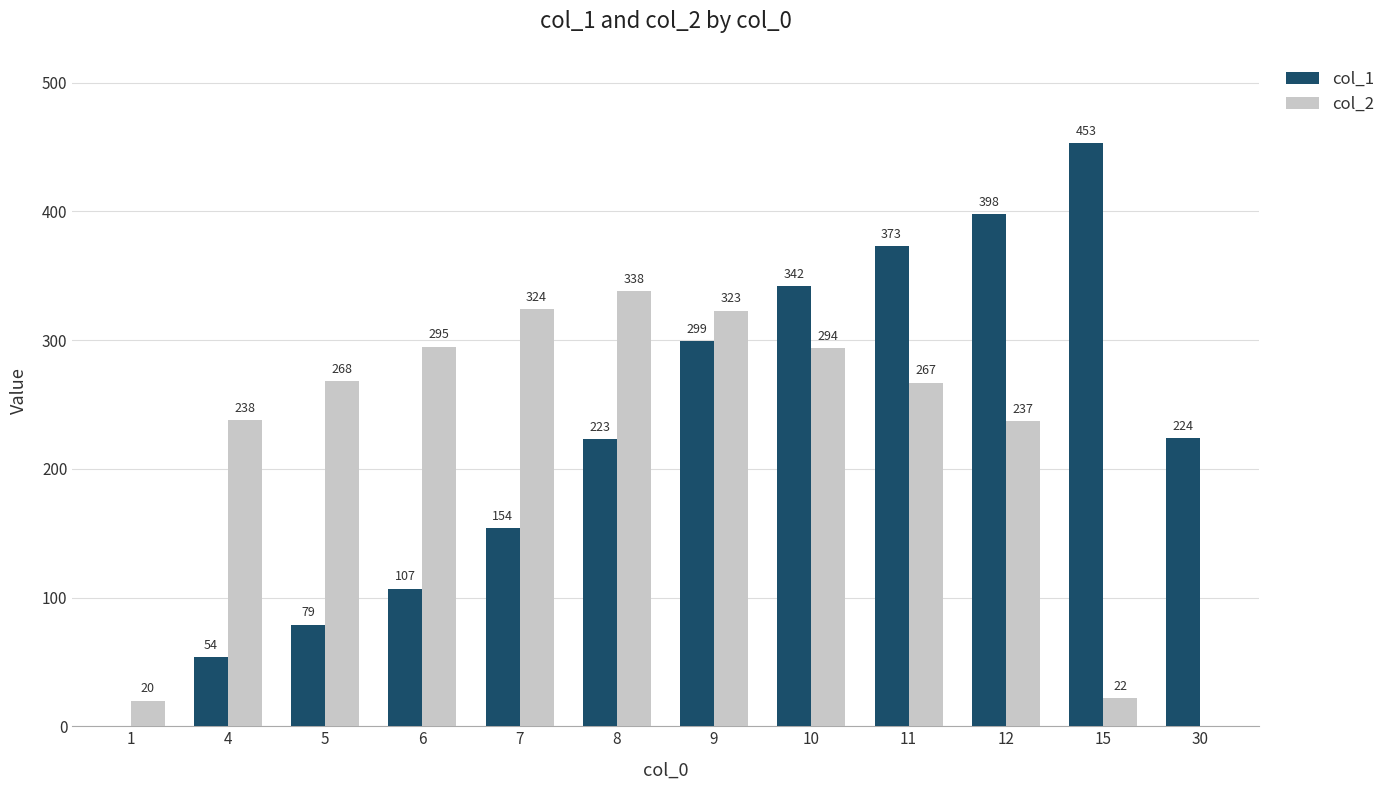

Count the number of data series in this chart.

2